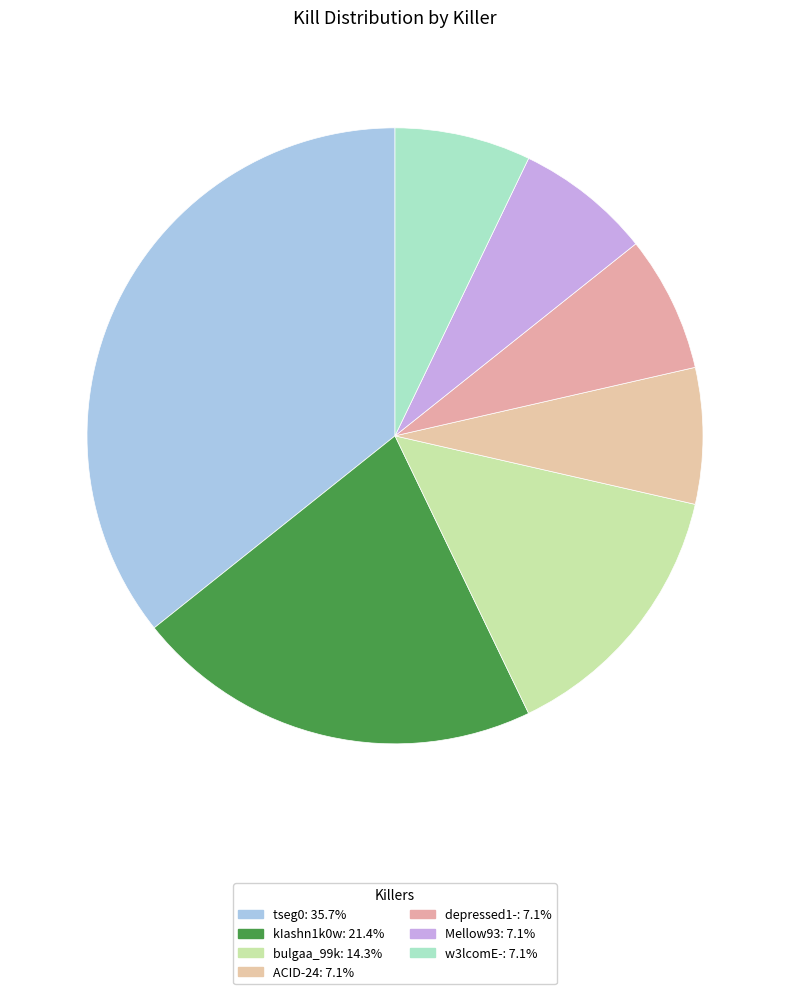

To the nearest percent, what is the difference between the ACID-24 and kIashn1k0w slice percentages?

14%